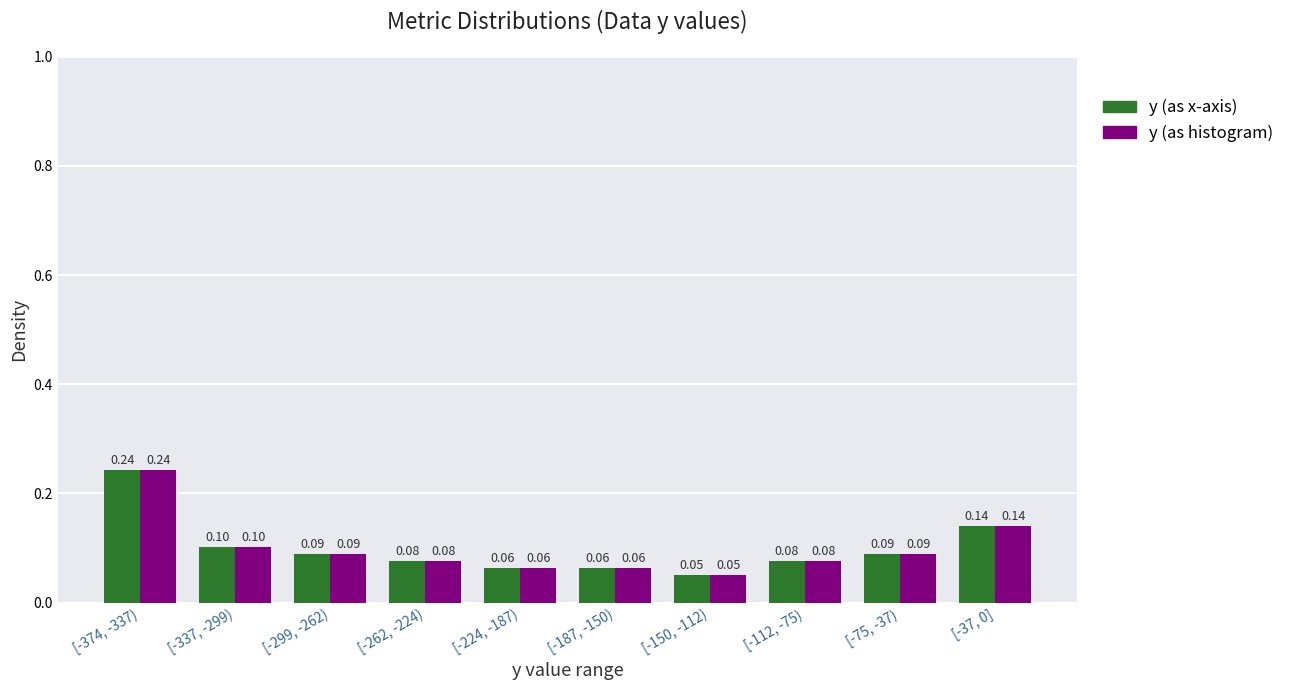

What is the sum of all y (as histogram) values?

1.0